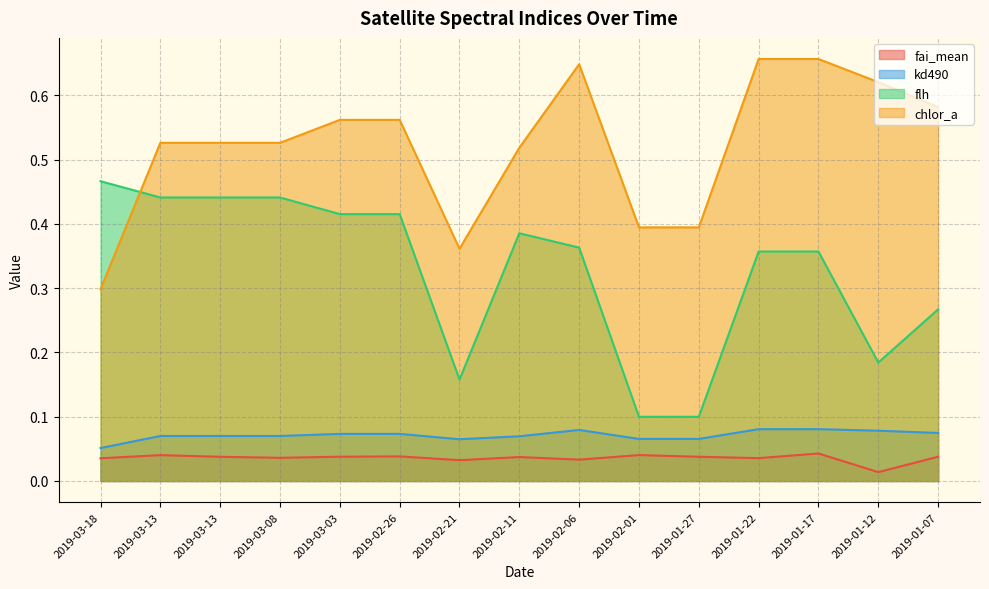

True or false: flh has more than 0 interior local peaks.

True